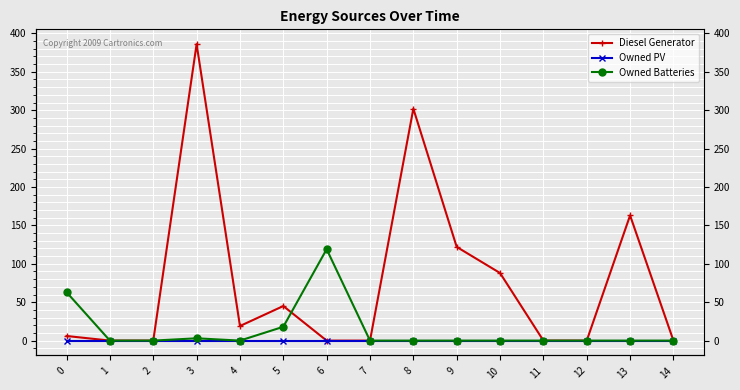

What are all the series names shown in the legend?

Diesel Generator, Owned PV, Owned Batteries